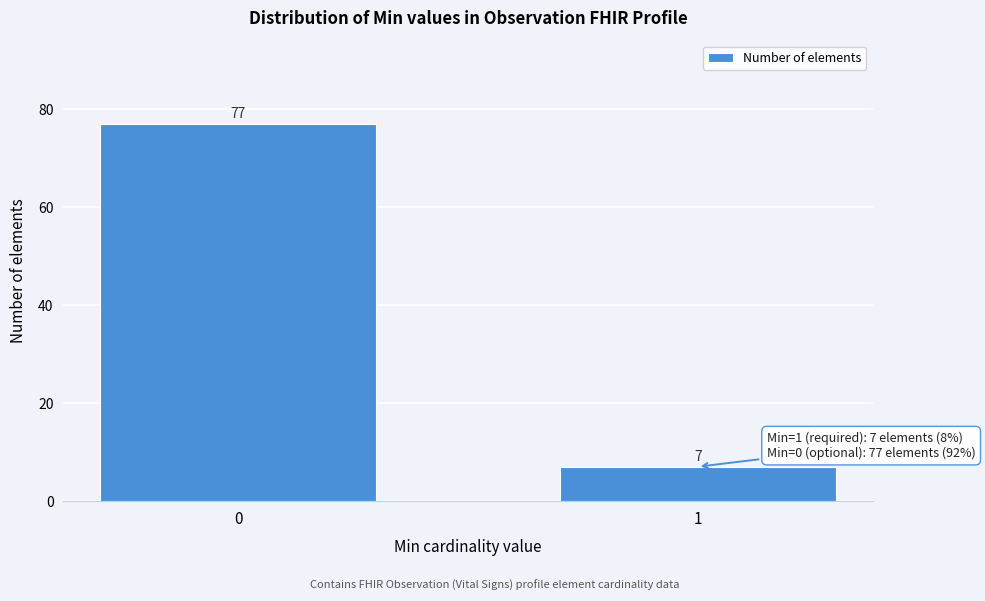

Reading right to left, list all the values displayed in this chart.

7	77